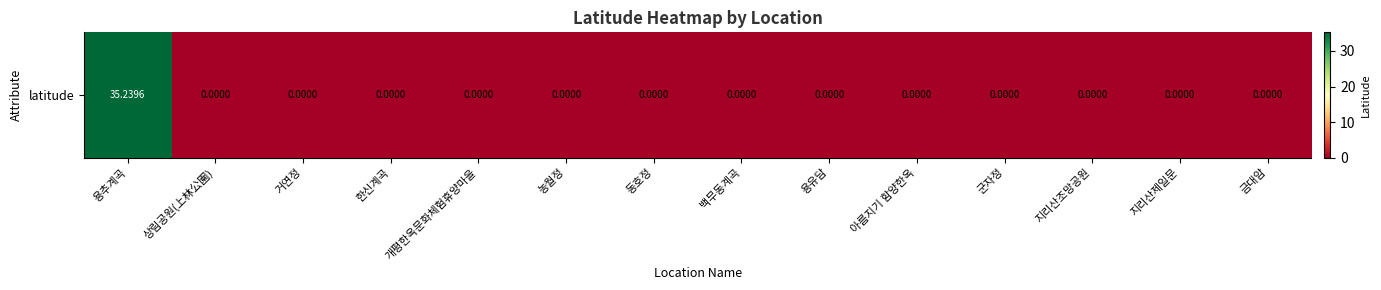

At which label is the value closest to 17?

상림공원(上林公園)